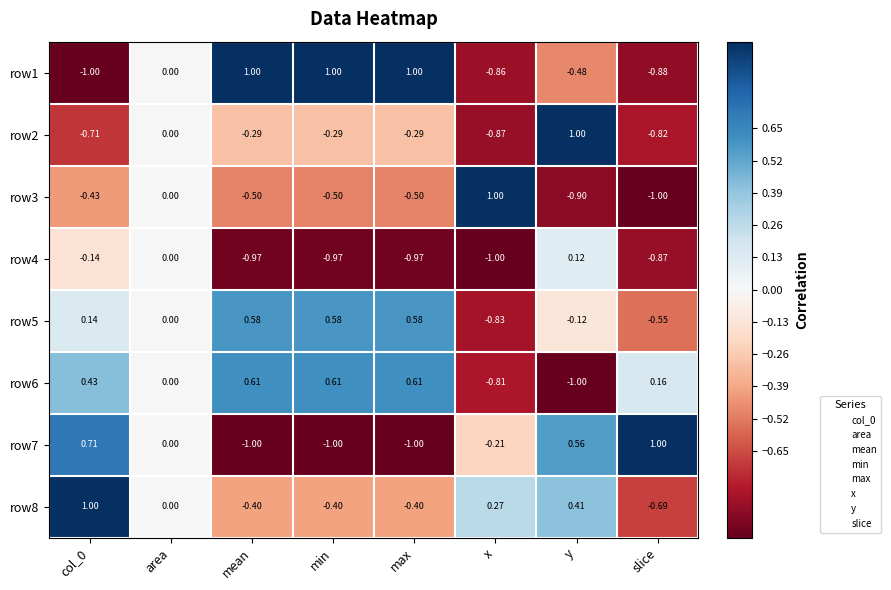

Which series has the largest total across all categories?

row6